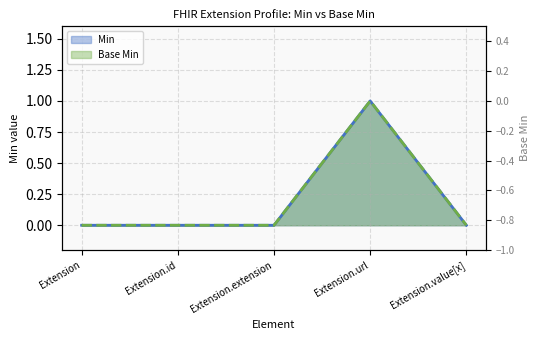

What is the maximum value shown in the chart?

1